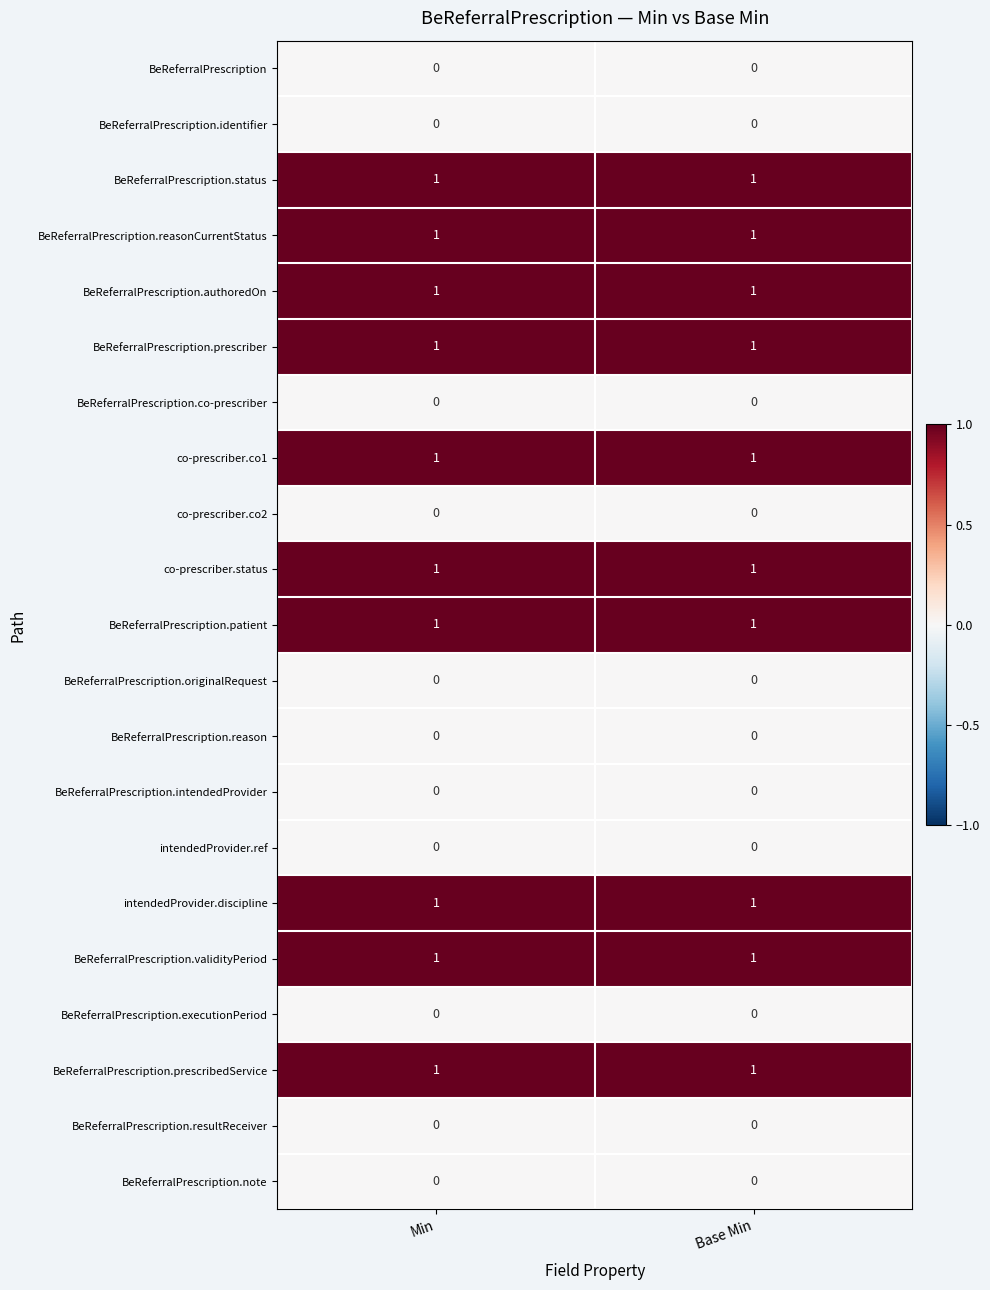

The value of BeReferralPrescription.prescribedService at Base Min is 2. True or false?

False